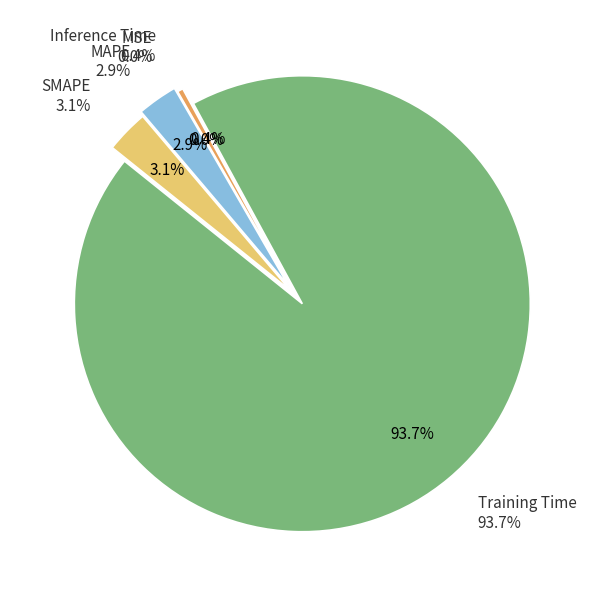

How many segments does this pie chart have?

5